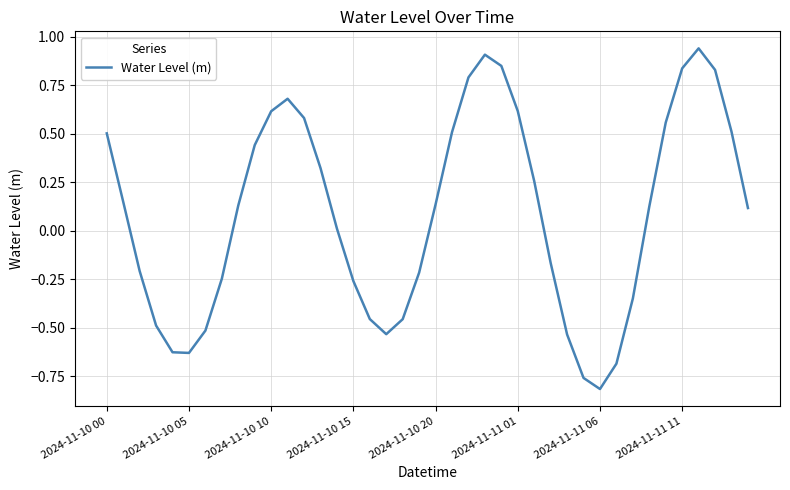

What is the difference between the maximum and minimum values?

1.8